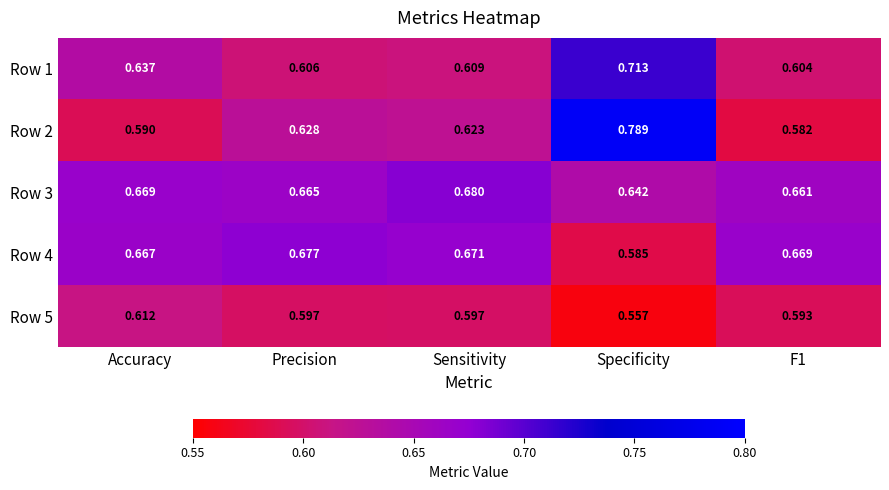

Which series has the widest spread of values?

Row 2